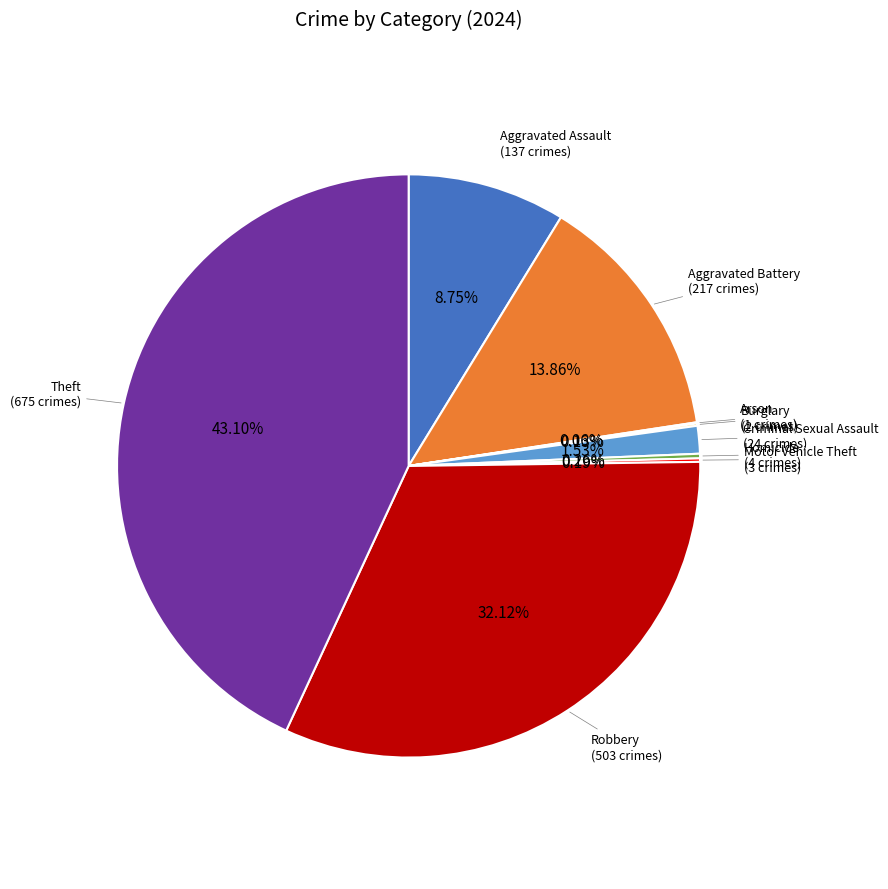

Does any single category account for the majority?

No